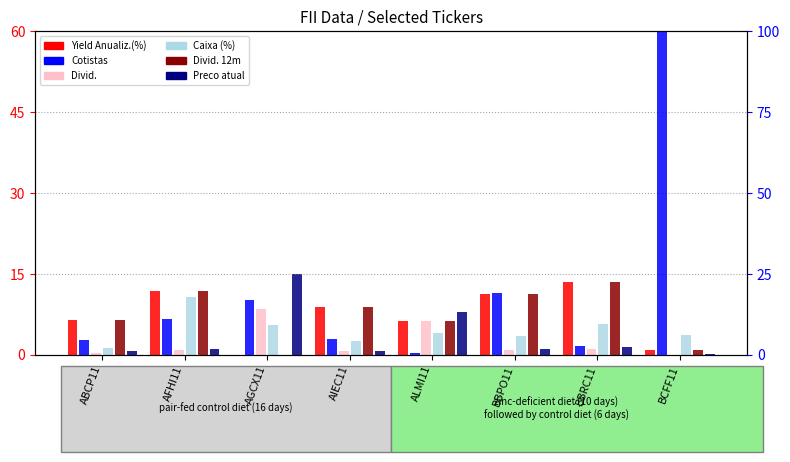

Rank the series at AGCX11 from lowest to highest value.

Yield Anualiz.(%), Divid. 12m, Caixa (%), Divid., Preco atual, Cotistas